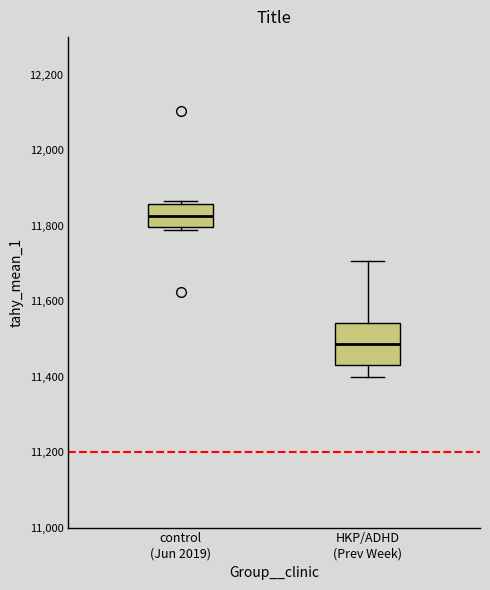

Reading left to right, read every box against the y-axis: the position of its median line, the range the box covers, and the ends of its whiskers. The values are not printed on the chart, so give them approximately, as read against the axis.

control (Jun 2019): median 11820, box 11800 to 11860, whiskers 11780 to 11860 (just above the box's upper edge)
HKP/ADHD (Prev Week): median 11480, box 11440 to 11540, whiskers 11400 to 11700